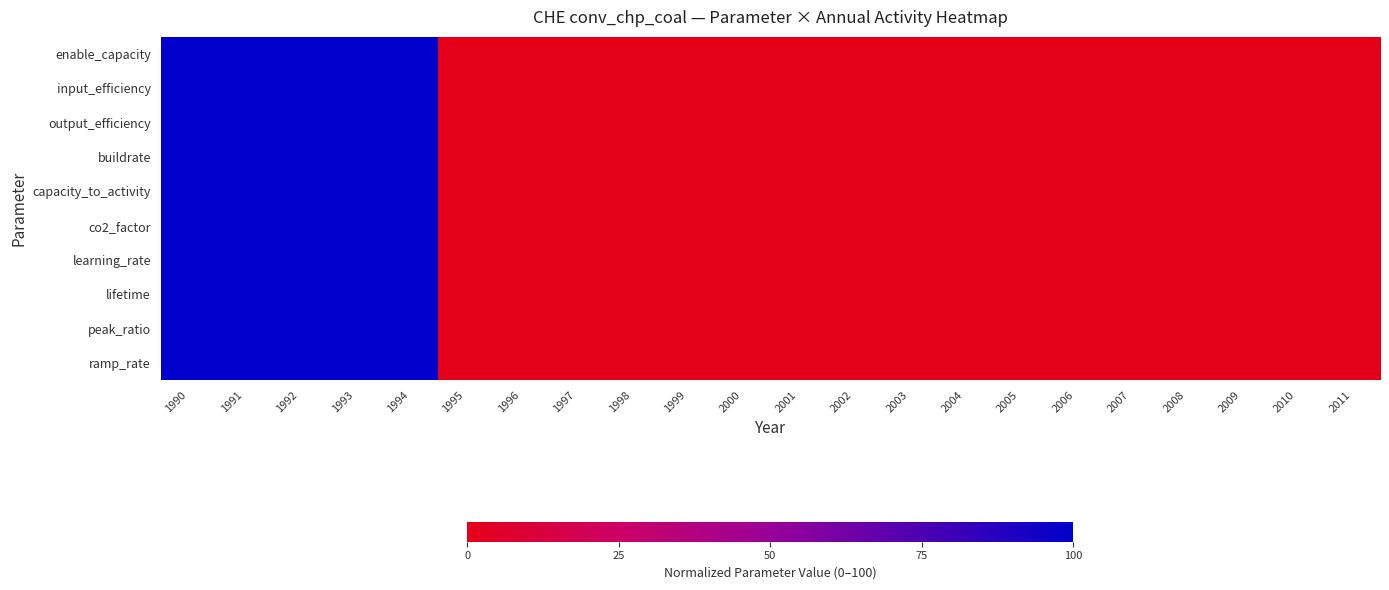

Which label corresponds to the largest value in the chart?

1990